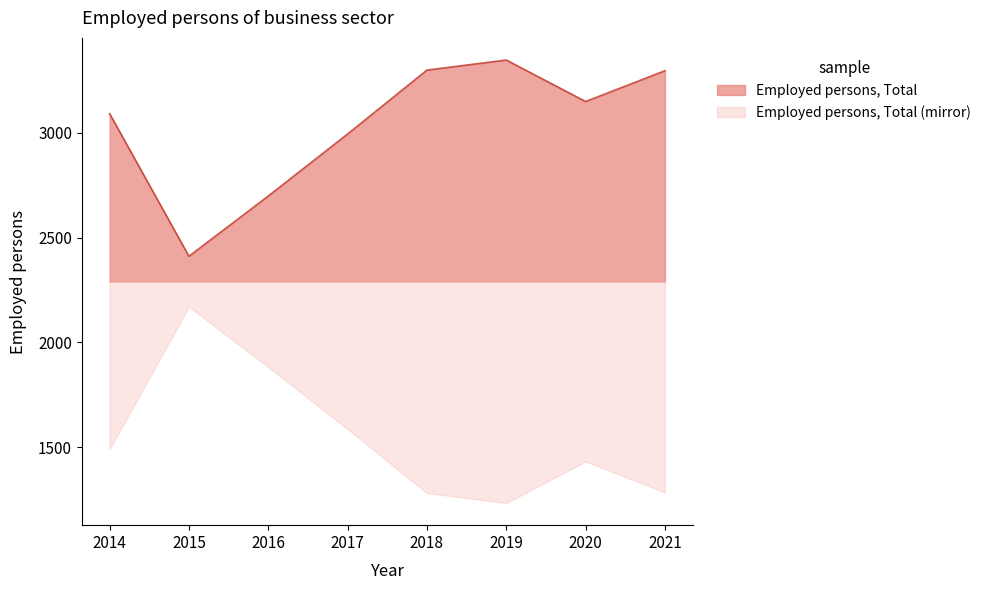

What is the difference between the maximum and second lowest values?

649.0